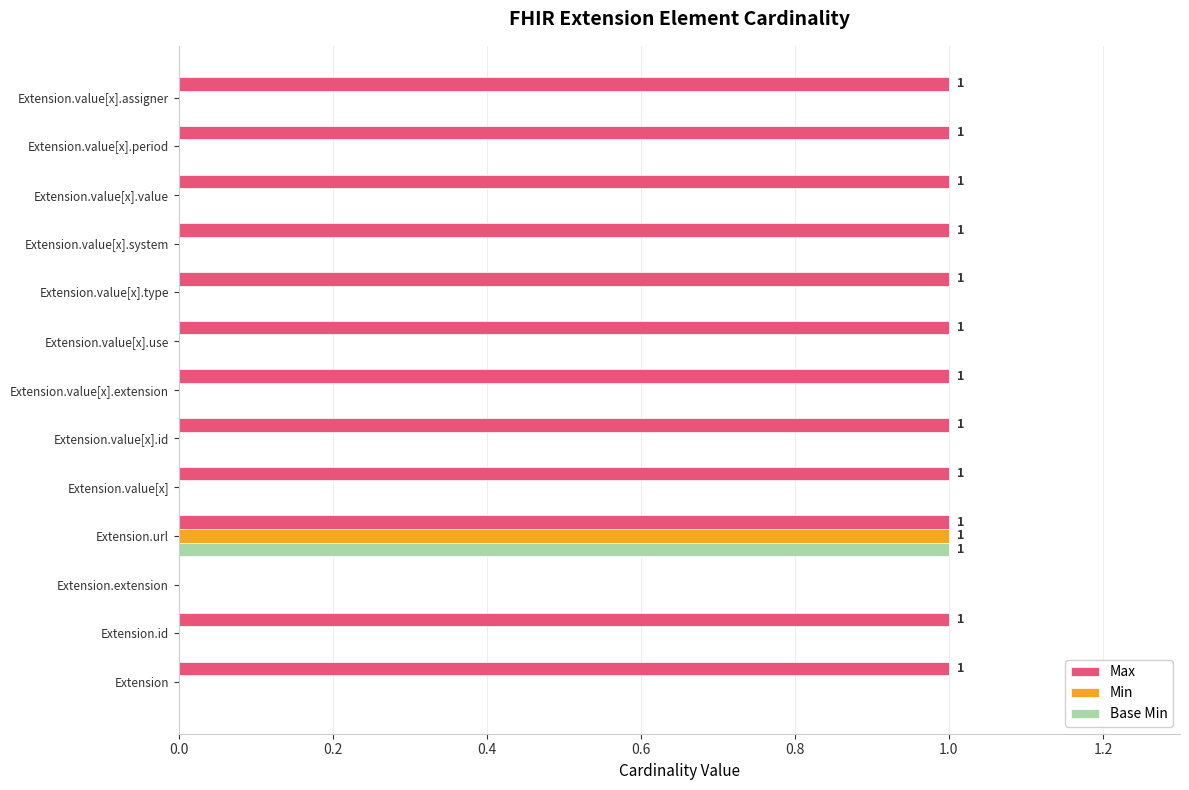

Which series has the largest total across all categories?

Max